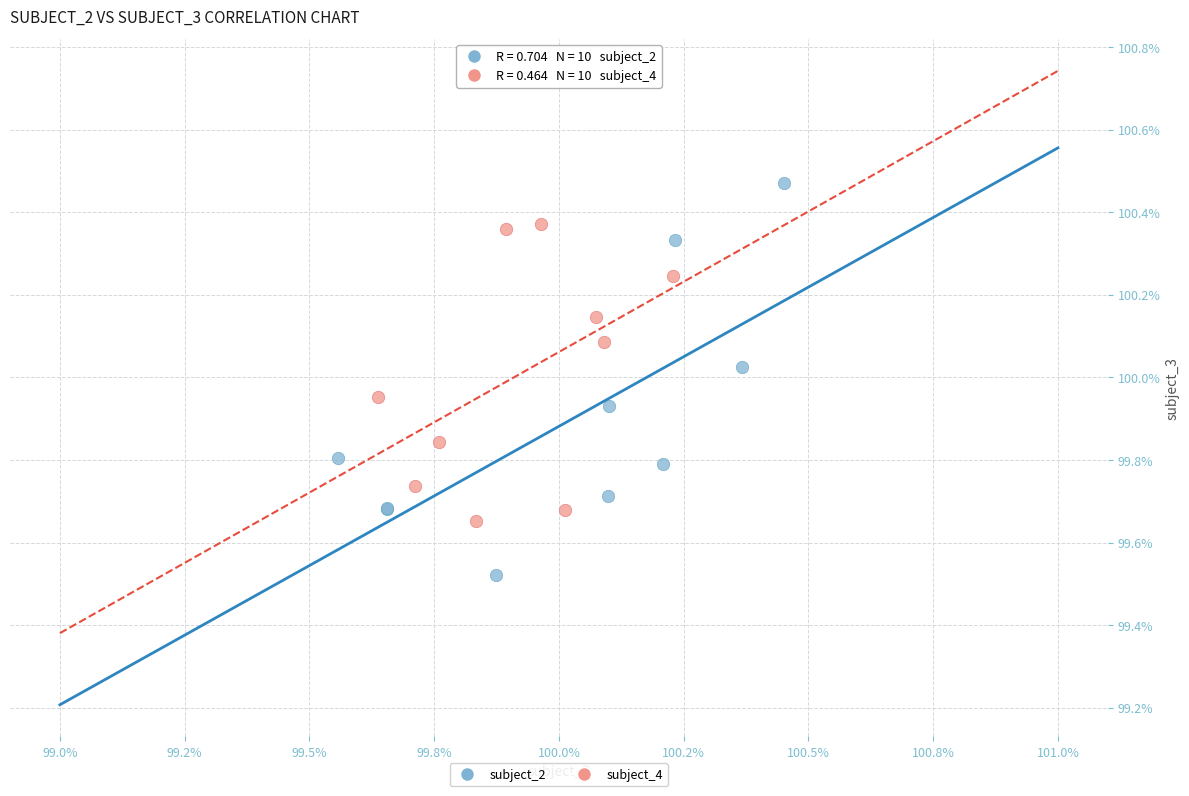

Which series has the widest spread of Y values?

subject_2